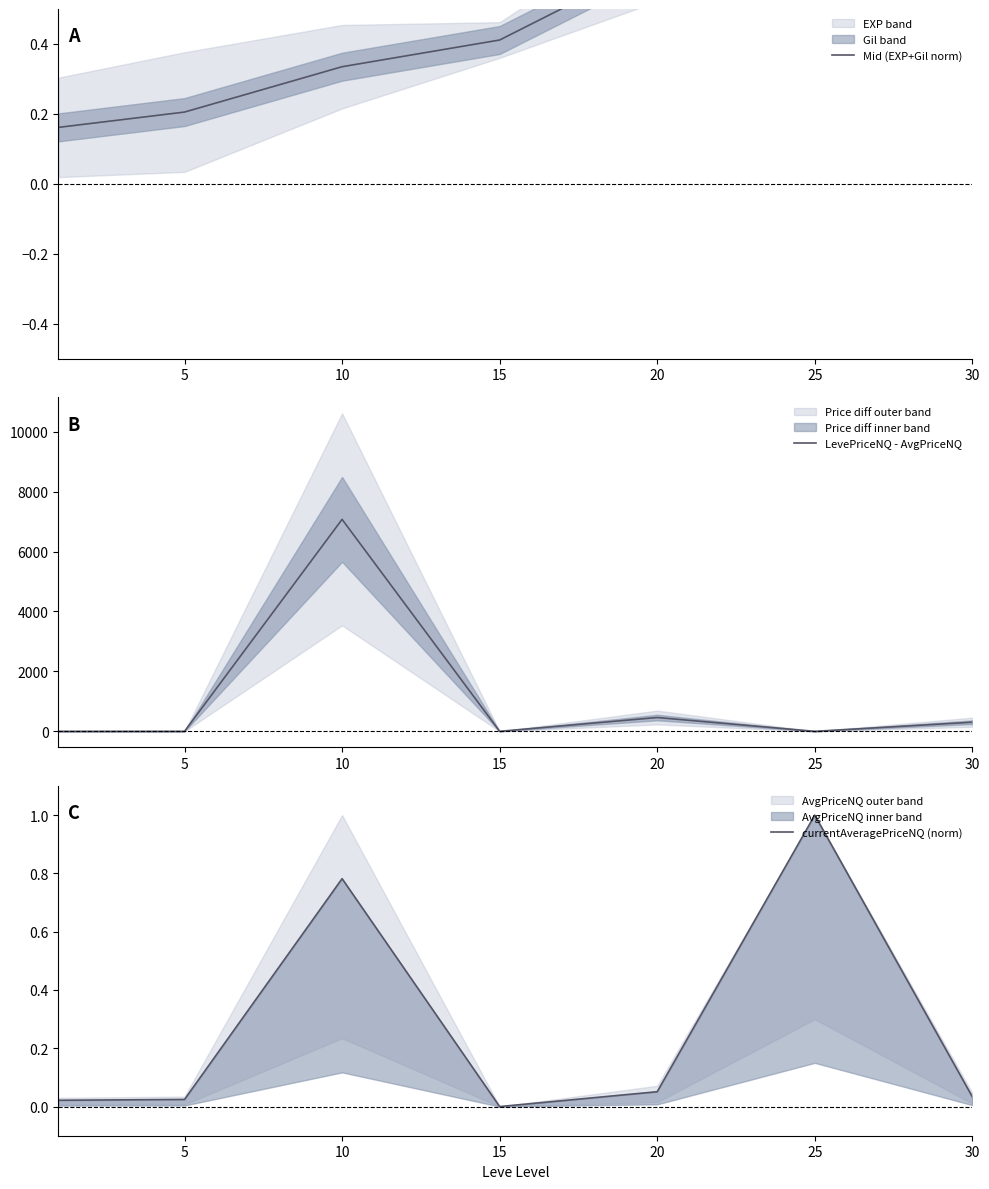

At how many categories does at least one series exceed 6794?

1